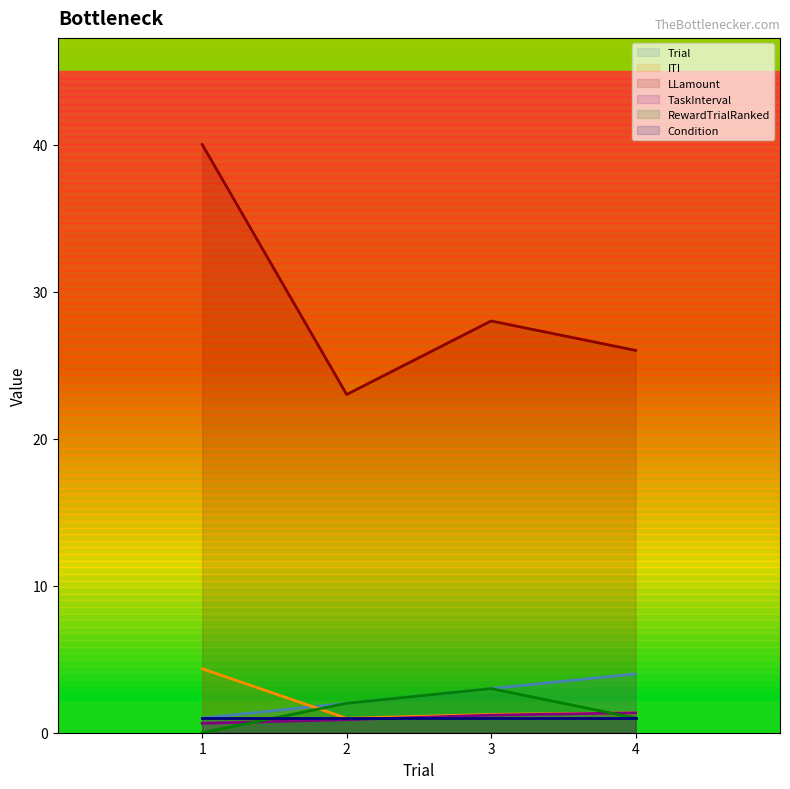

What is the average value of the TaskInterval series?

1.0